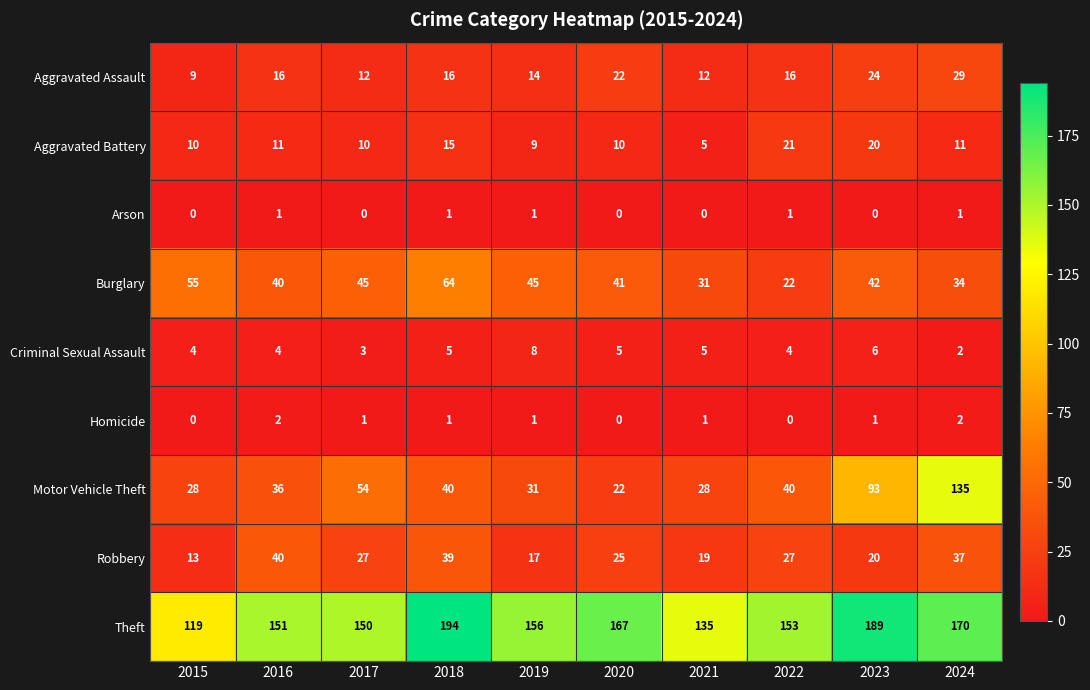

Is it true that Theft equals 91 at 2021?

False